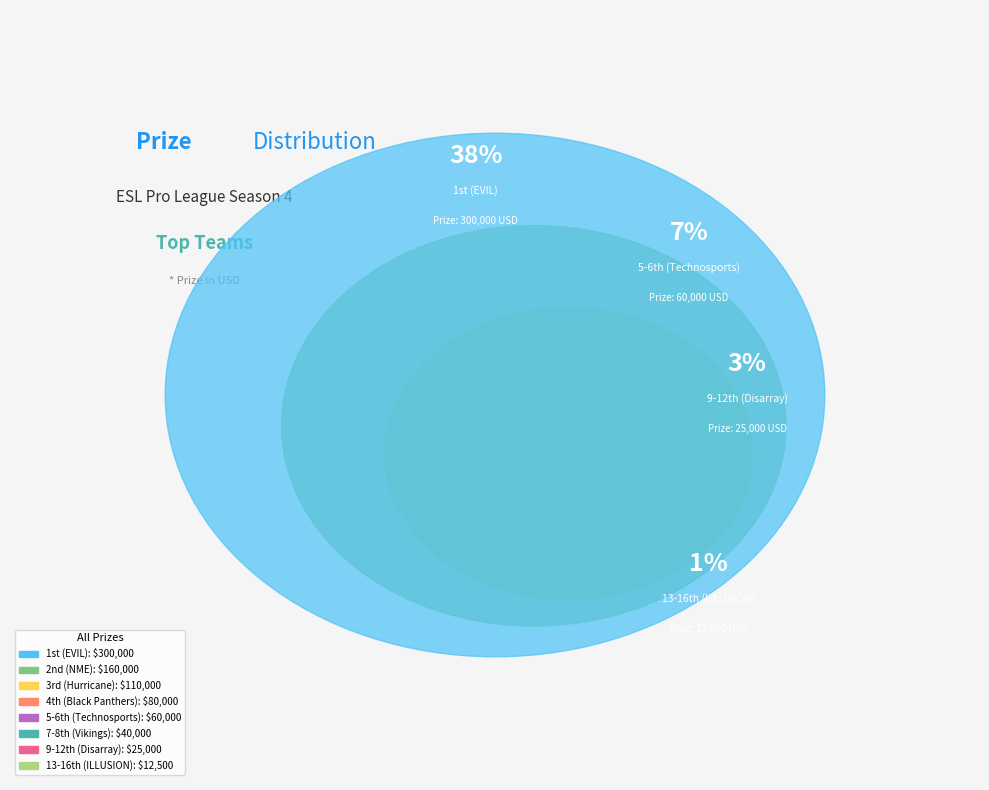

Is there a majority slice in this chart?

No